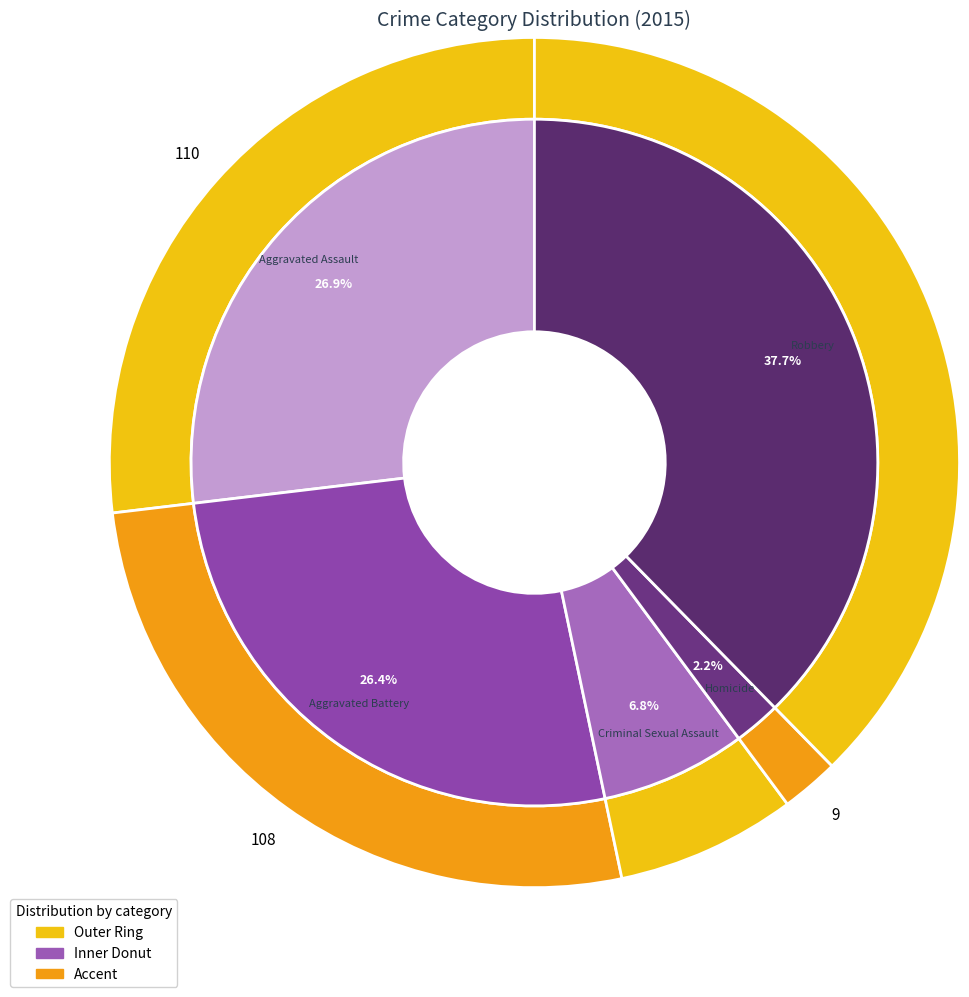

What portion of the pie excludes Aggravated Battery?

73.6%